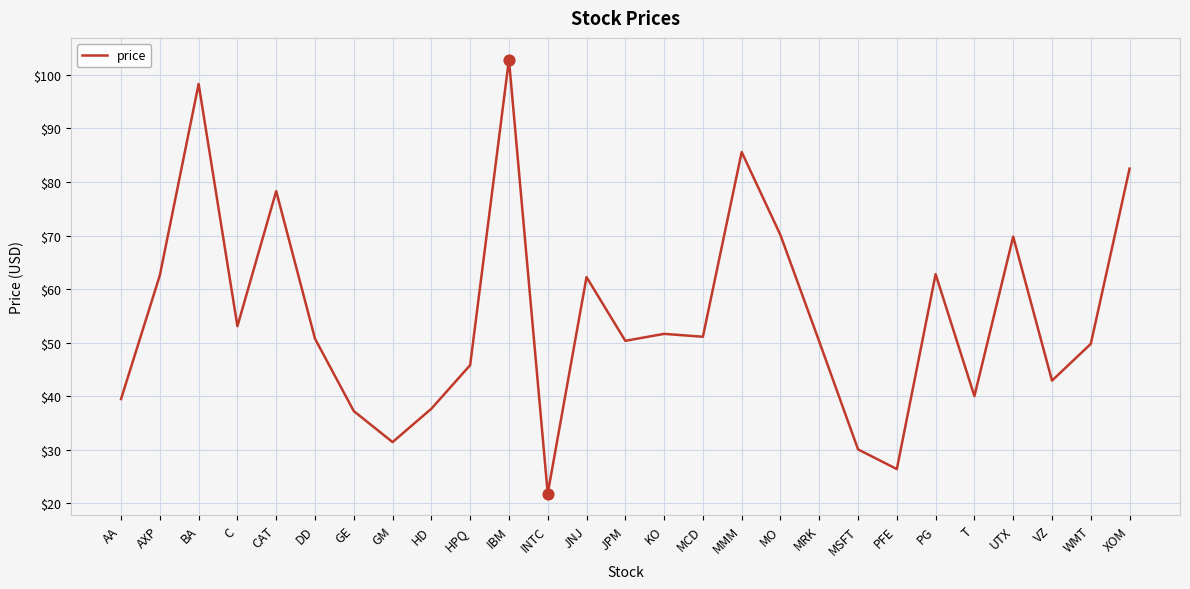

What is the change in value from MRK to XOM?

+32.3